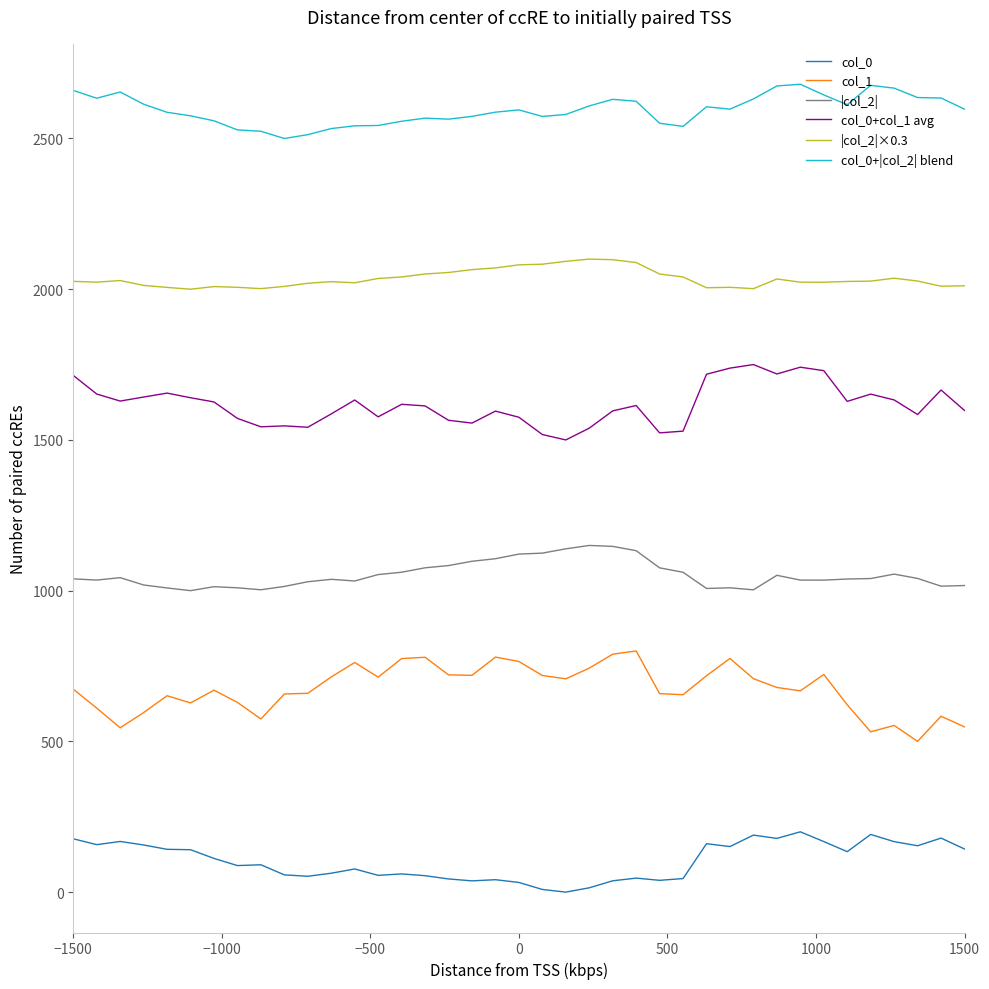

True or false: col_1 and |col_2|×0.3 intersect in this chart.

False